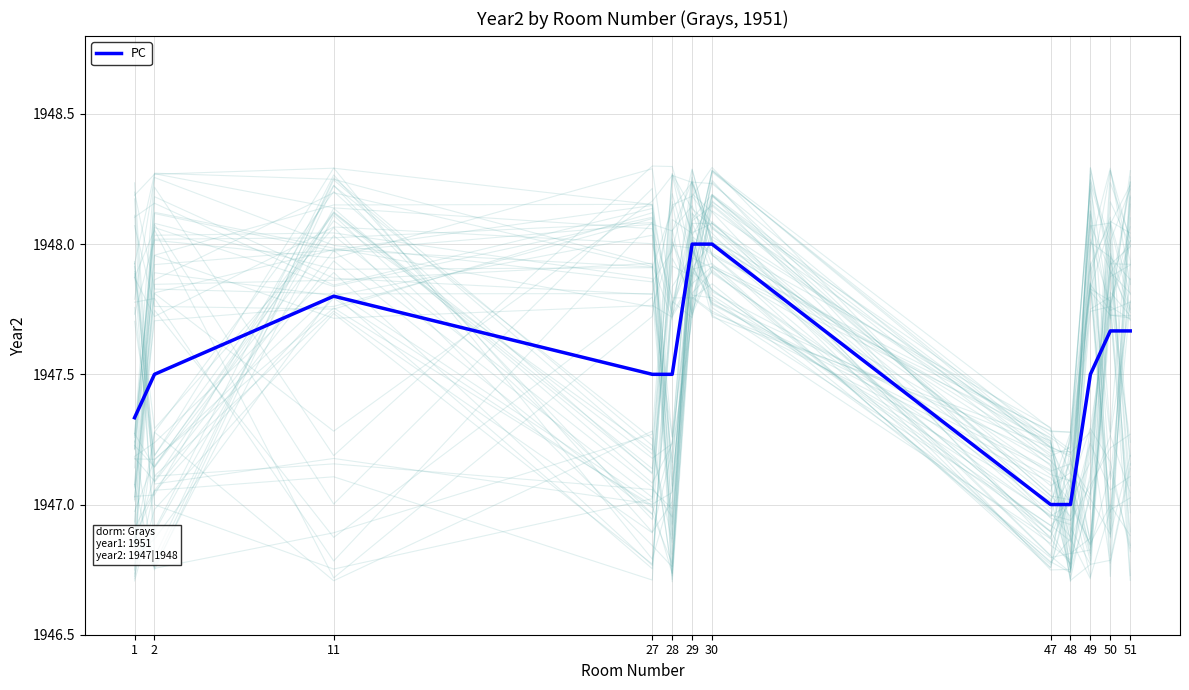

What is the change in value from 30 to 51?

-0.3